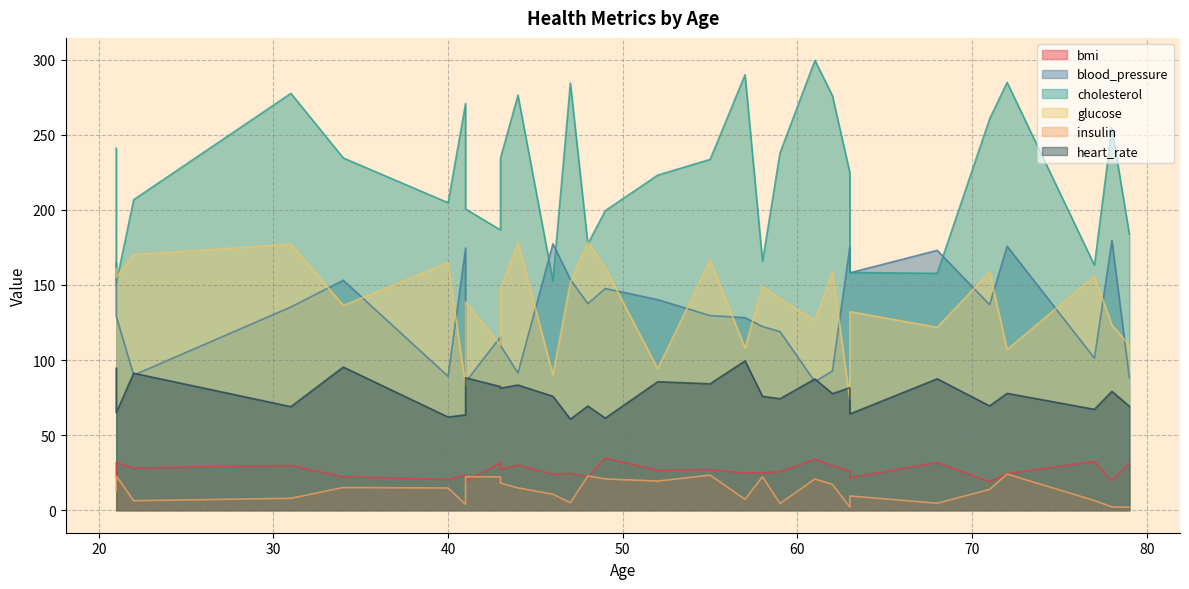

How many interior local peaks does the cholesterol series have?

10